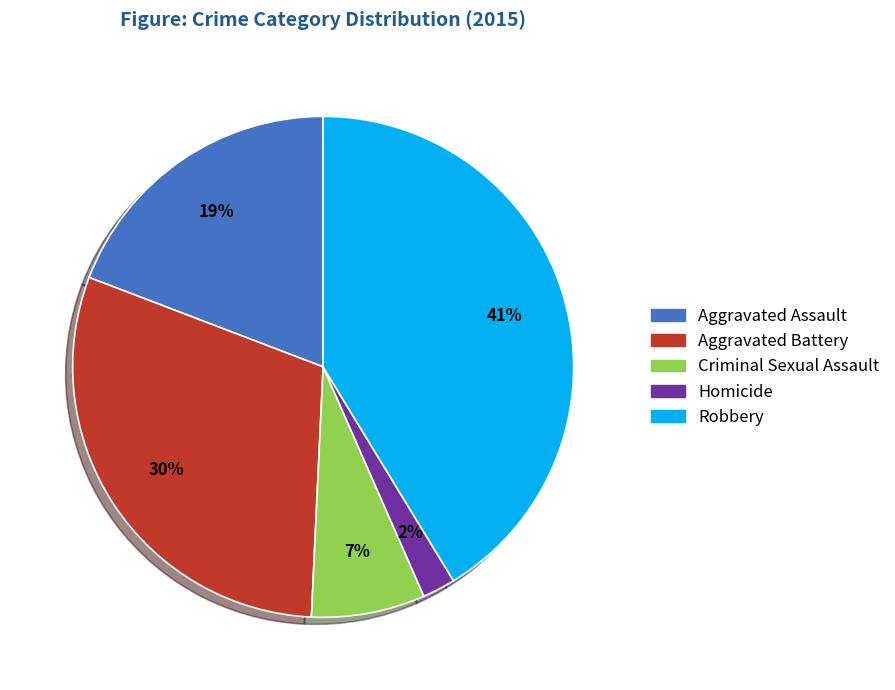

To the nearest percent, what is the average slice percentage?

20%